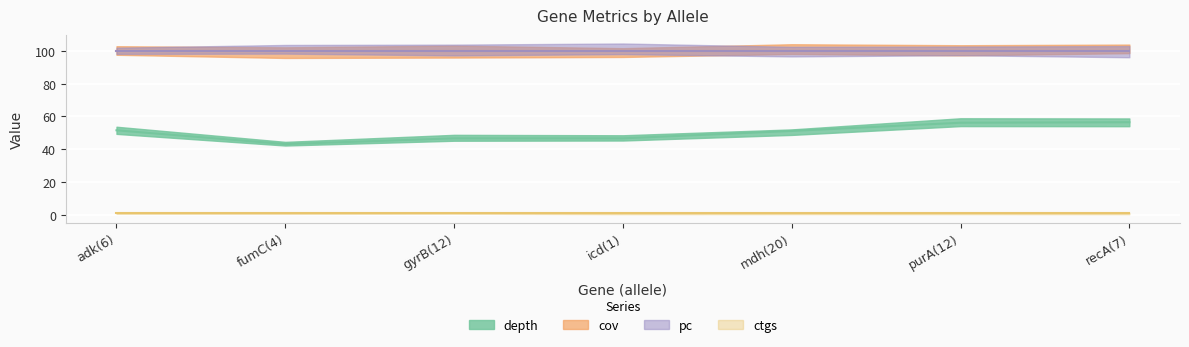

Which has a higher value, mdh(20) or fumC(4)?

mdh(20)